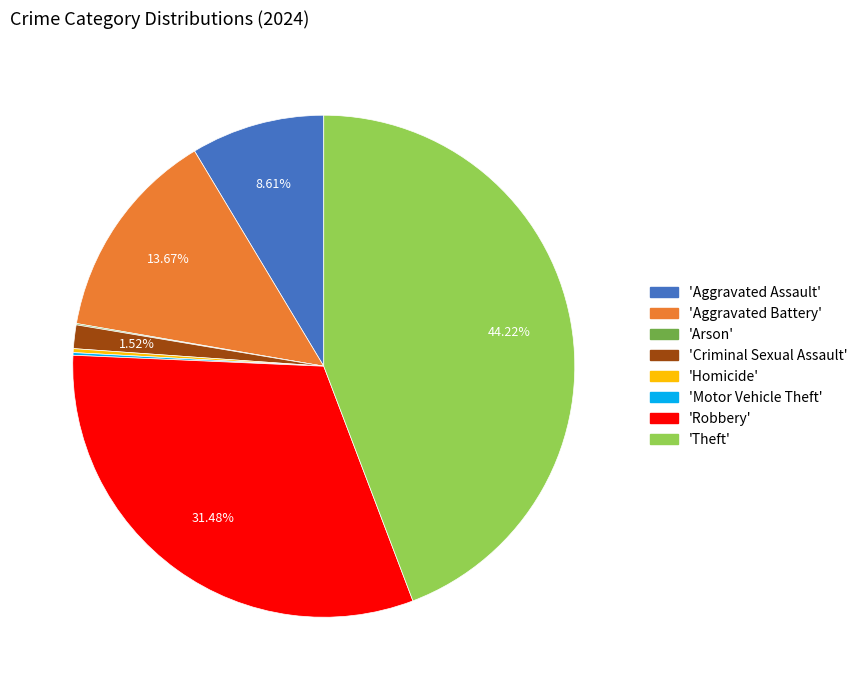

Is there a majority slice in this chart?

No